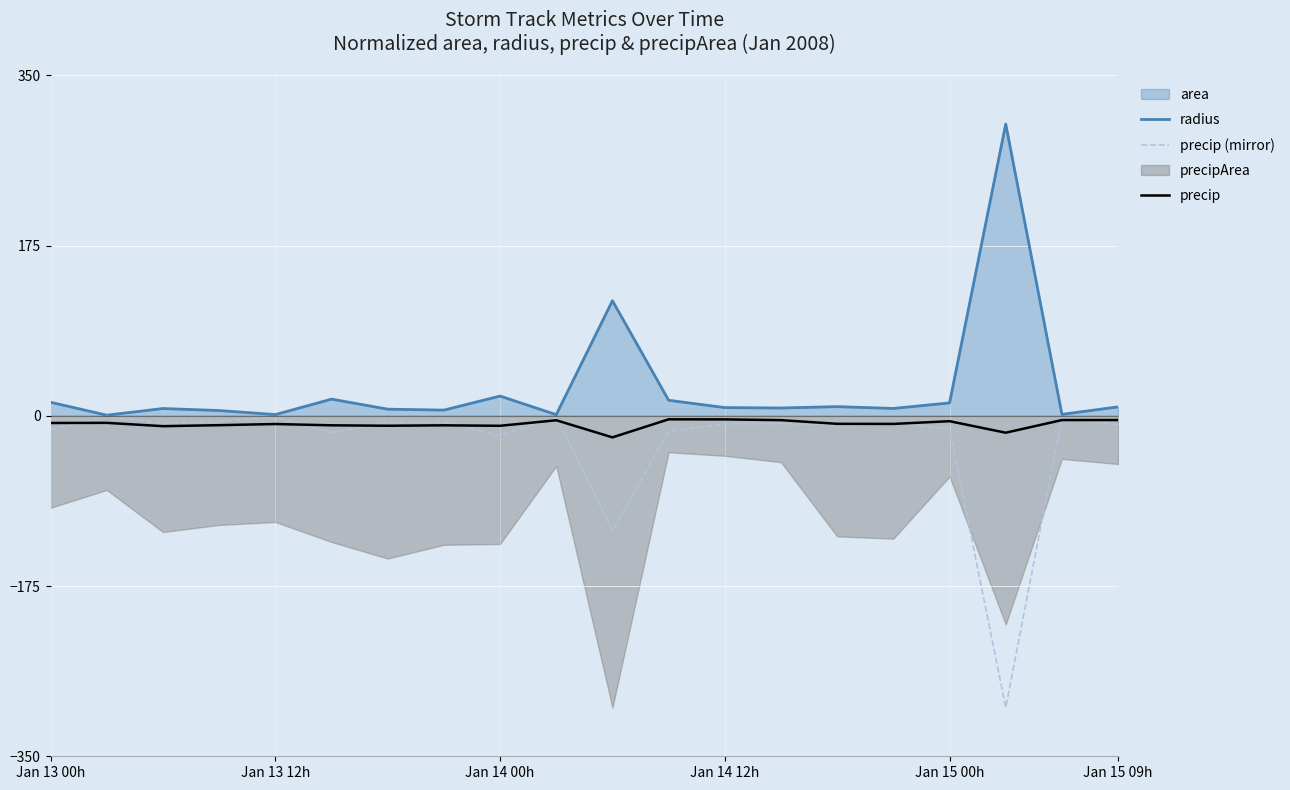

How many data points in precip are less than -8?

11